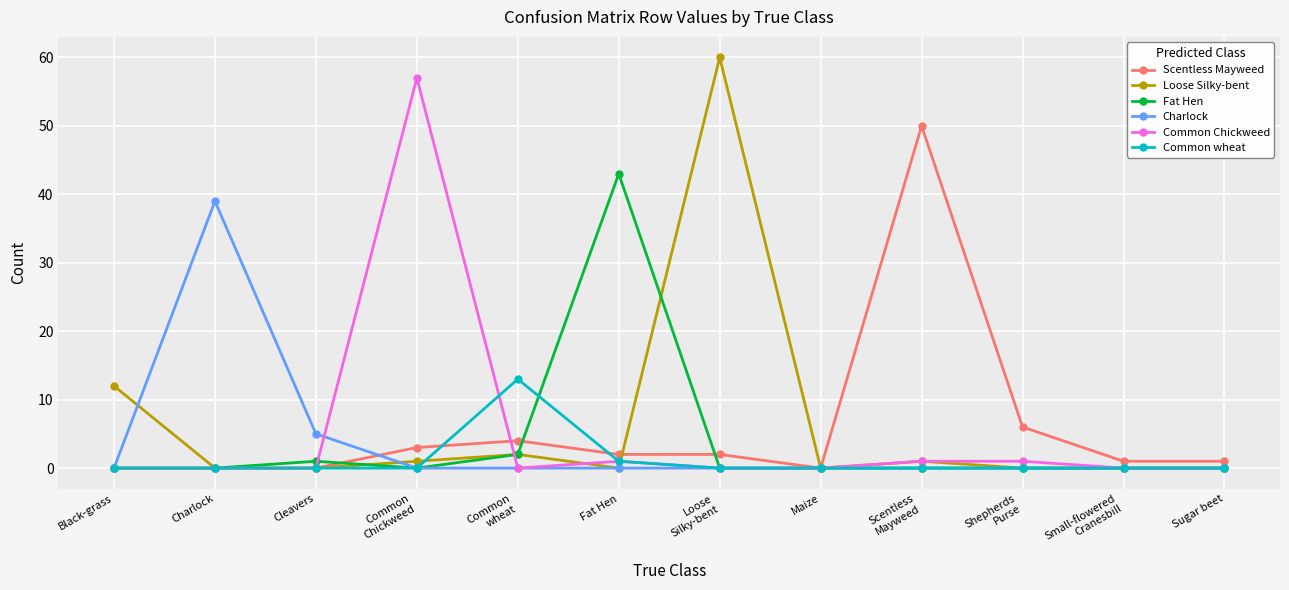

What is the total value across all series at Charlock?

39